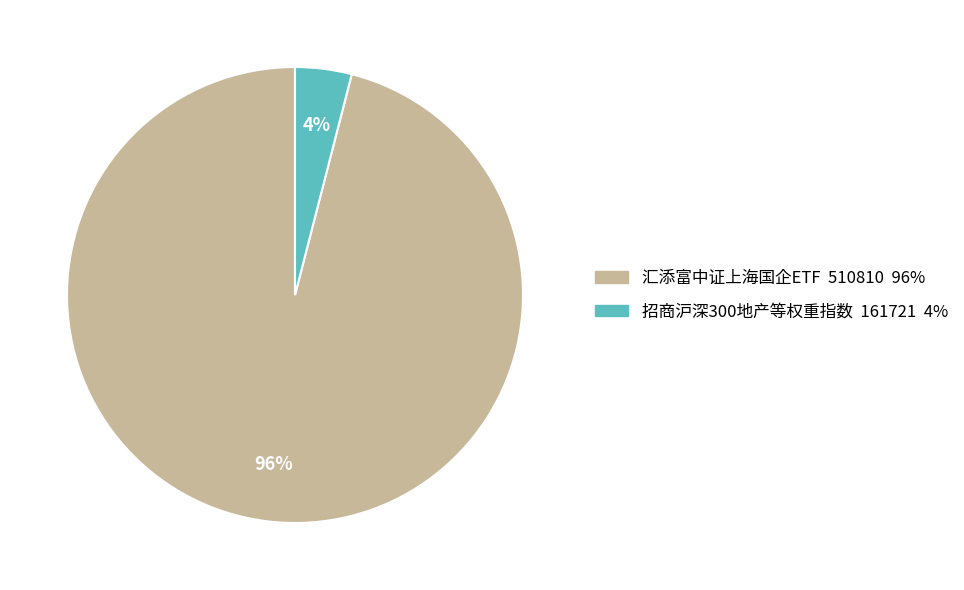

Does 汇添富中证上海国企ETF account for over 50% of the chart?

Yes